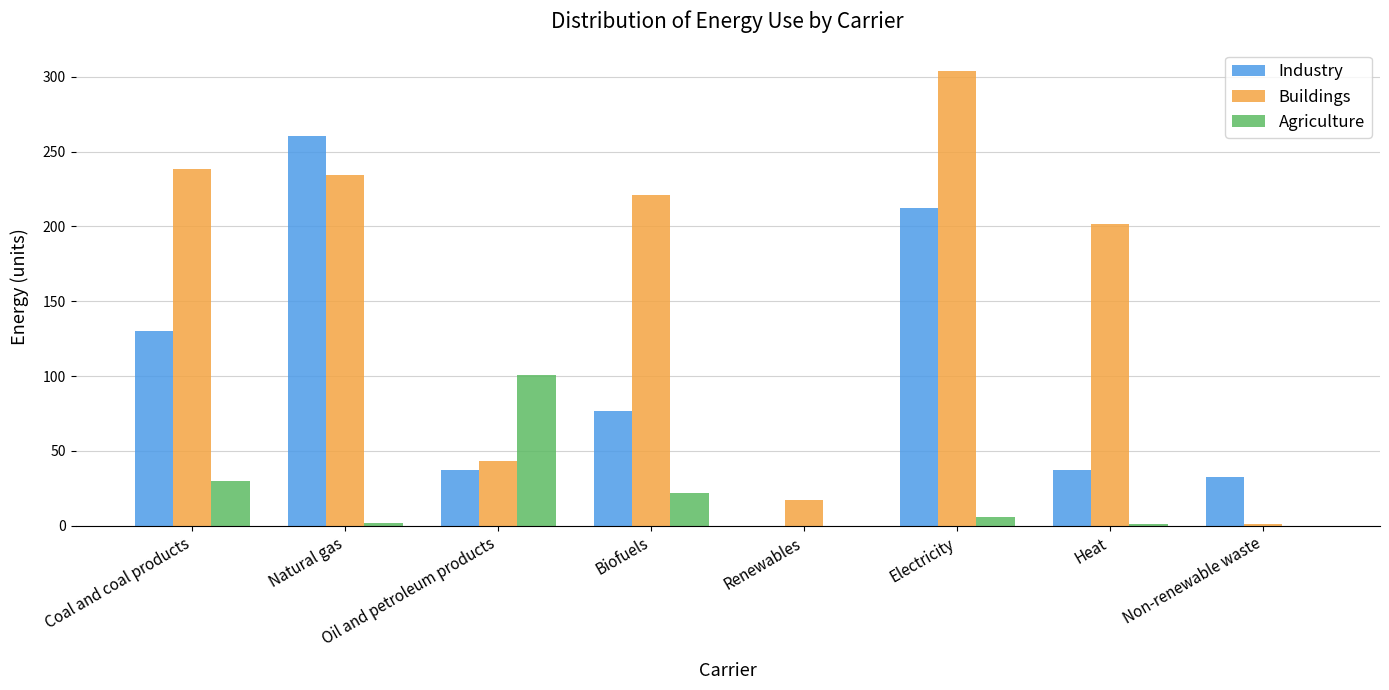

At which category is the sum across all series the highest?

Electricity